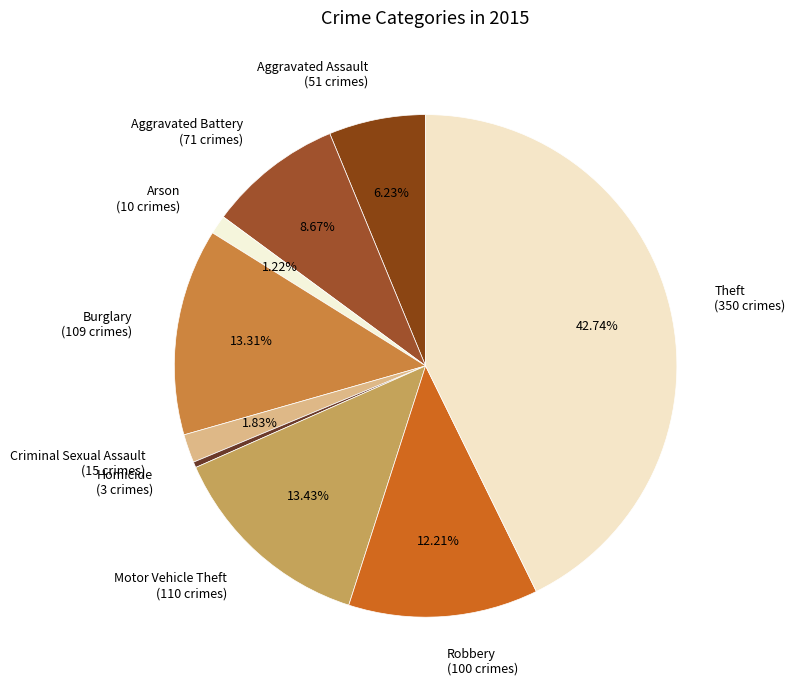

To the nearest percent, what portion does Burglary represent?

13%